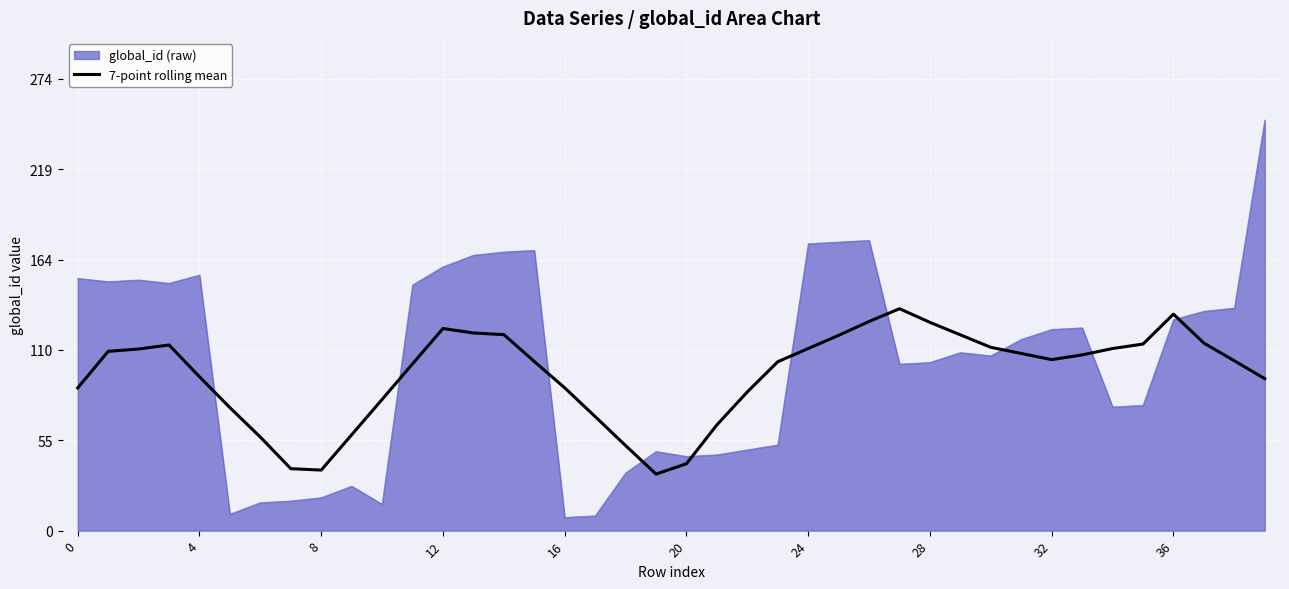

Which series has the largest range (max minus min)?

global_id (raw)